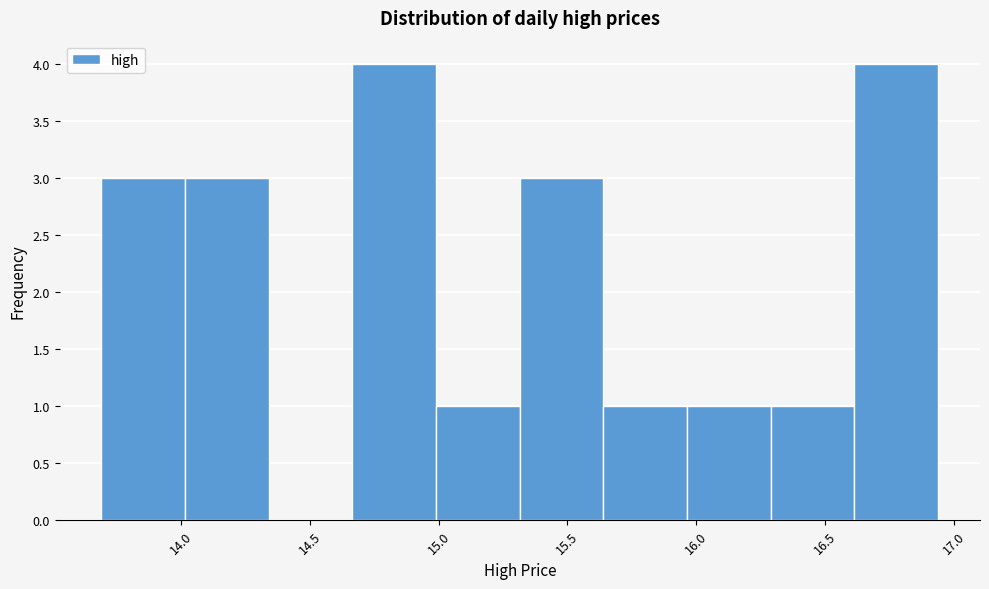

What is the height of the bar covering 14.665 to 14.990 on the x-axis? Neither the bar edges nor the heights are printed on the chart, so give them approximately, as read against the axes.

4